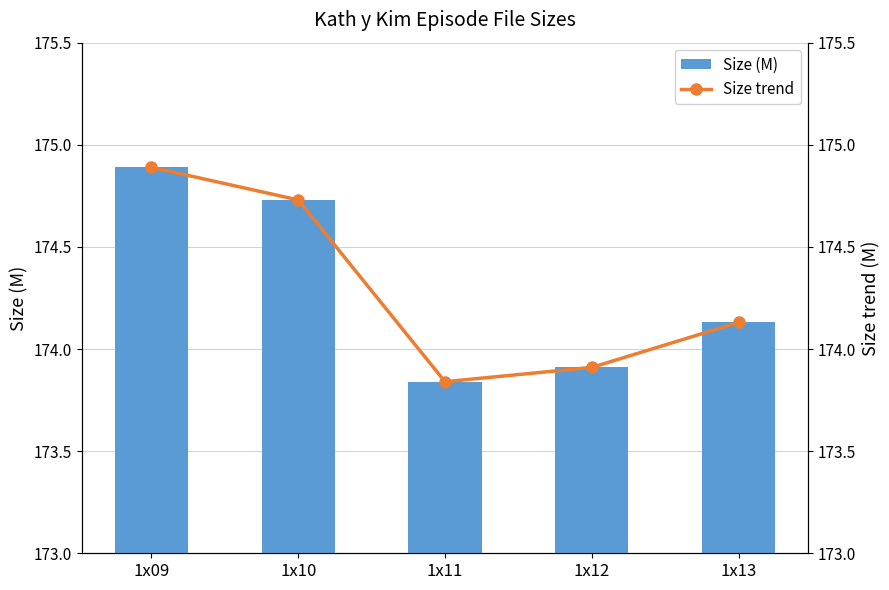

How many values in the Size (M) series exceed 174?

3